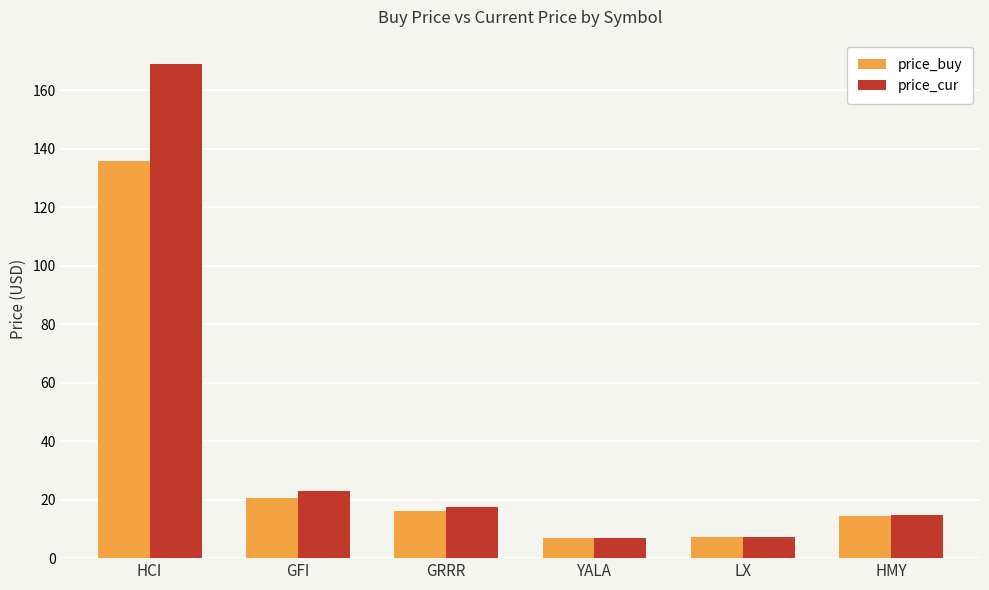

What is the value of the price_buy bar at the 3rd from the left?

16.2